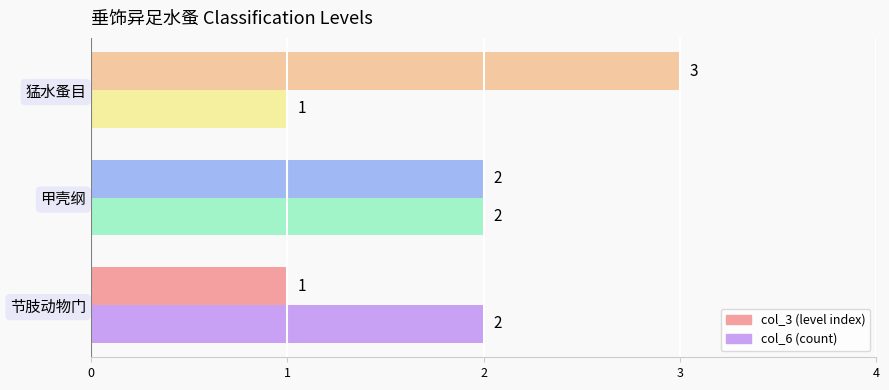

How many categories are shown in the chart?

3